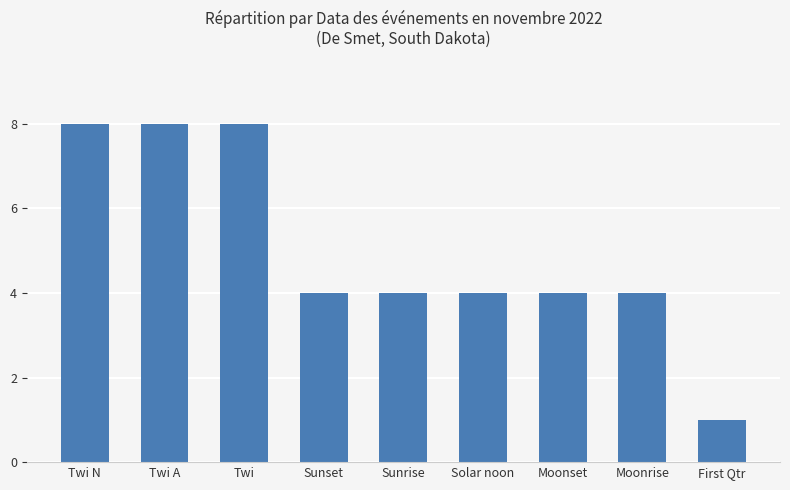

Is it true that the value at Moonset is 4?

True